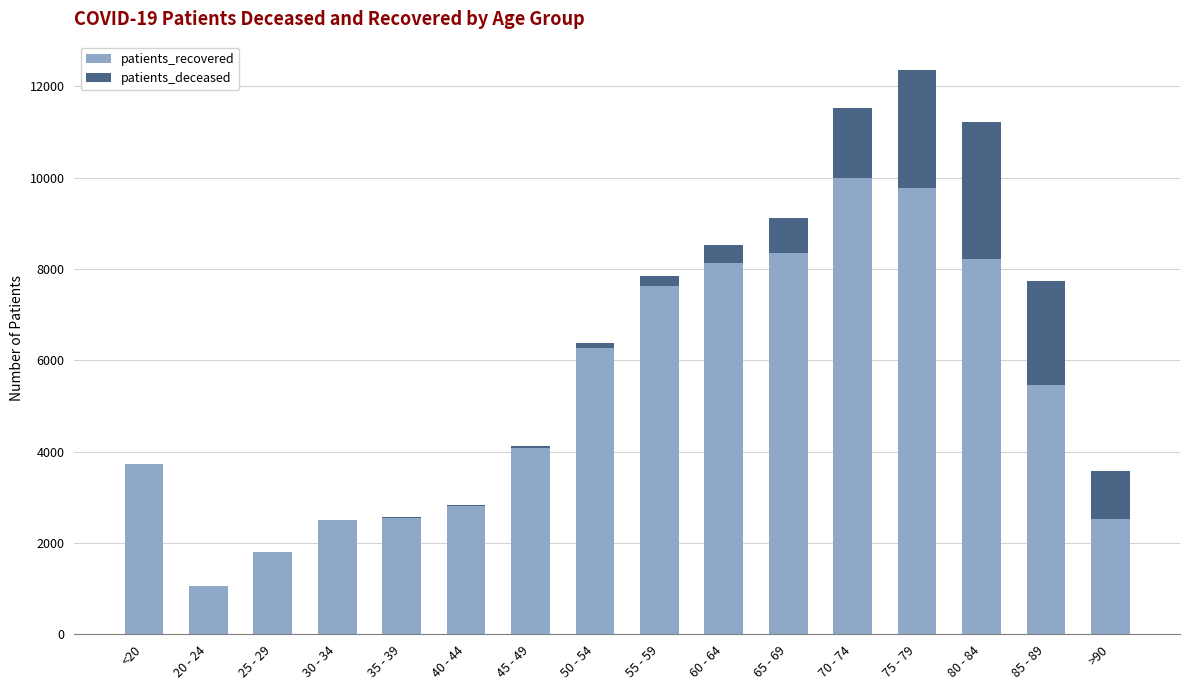

What is the sum of the patients_recovered values at <20 and 20 - 24?

4773